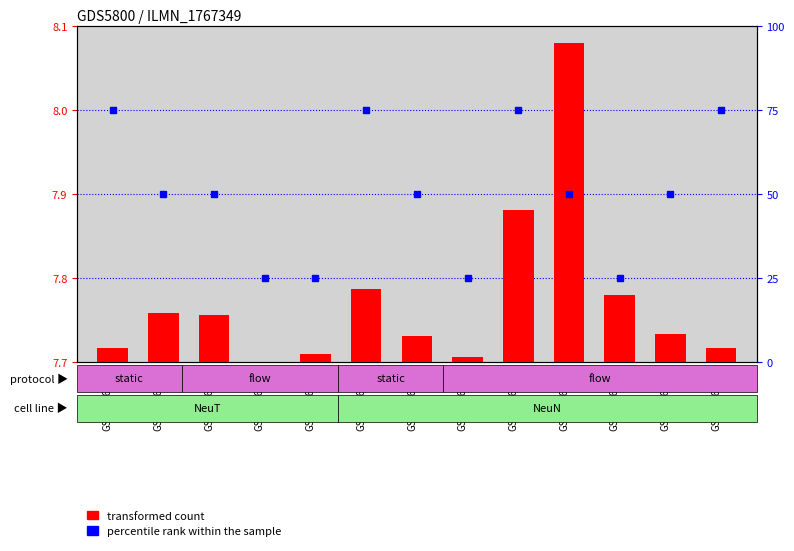

How many groups of bars are there?

13